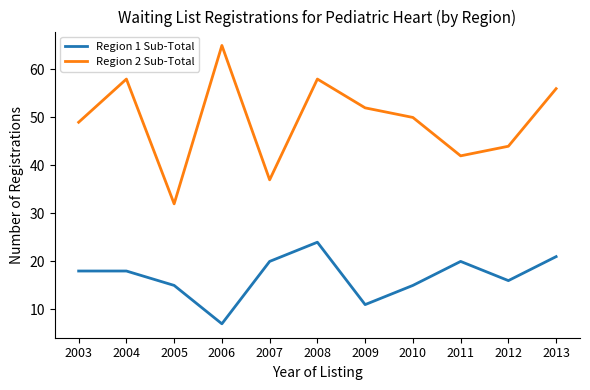

The value of Region 1 Sub-Total at 2012 is 16. True or false?

True